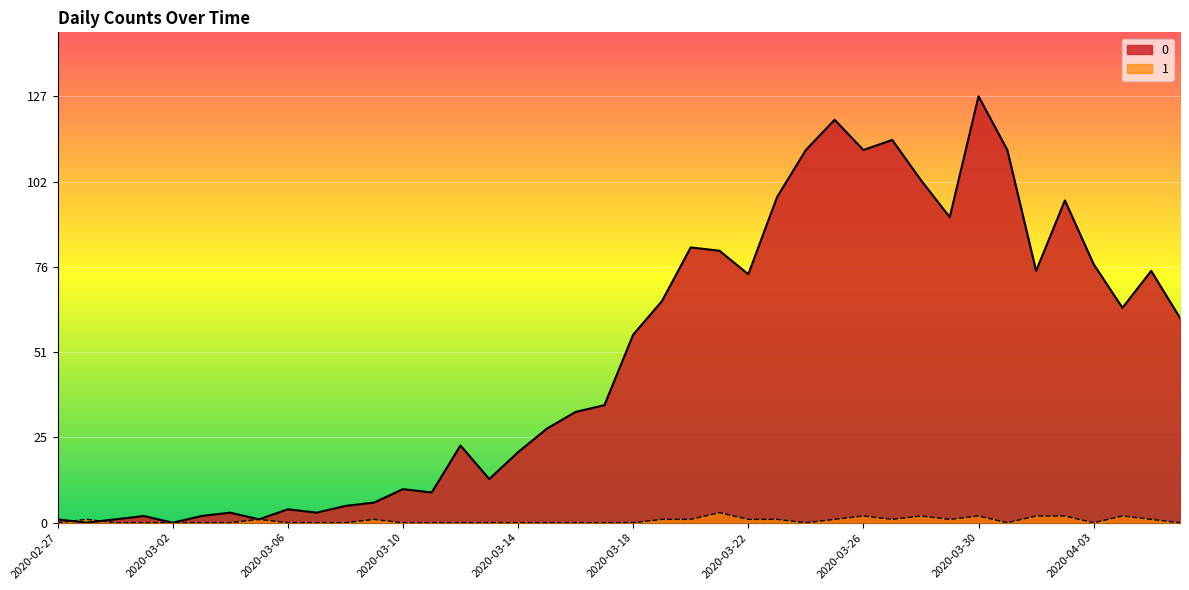

How many categories are shown in the chart?

40